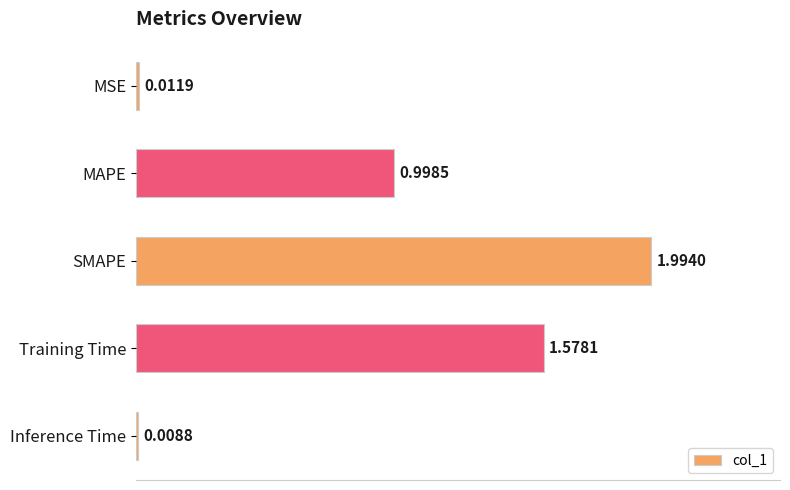

What is the difference between the maximum and minimum values?

2.0